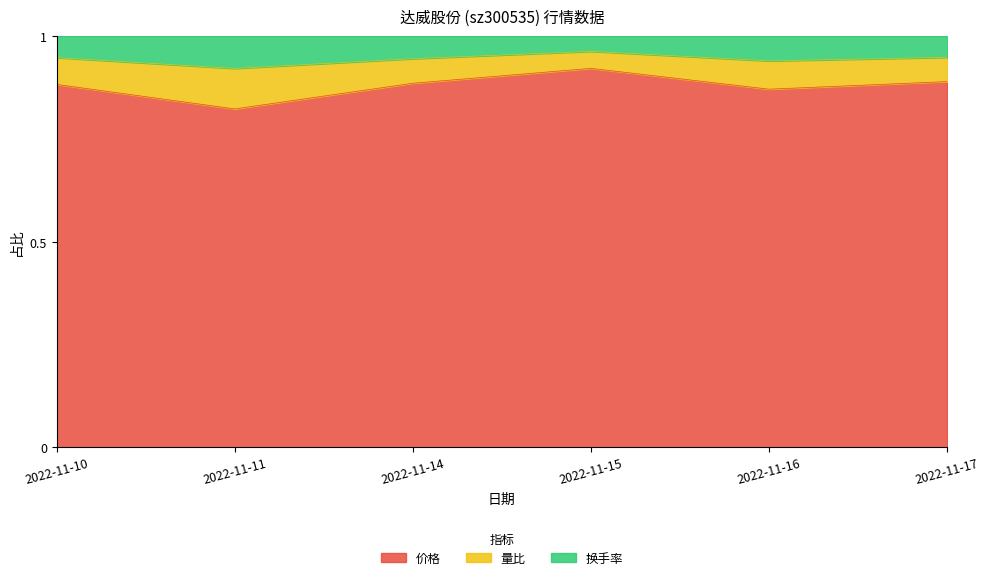

Which label corresponds to the smallest value in the chart?

2022-11-11